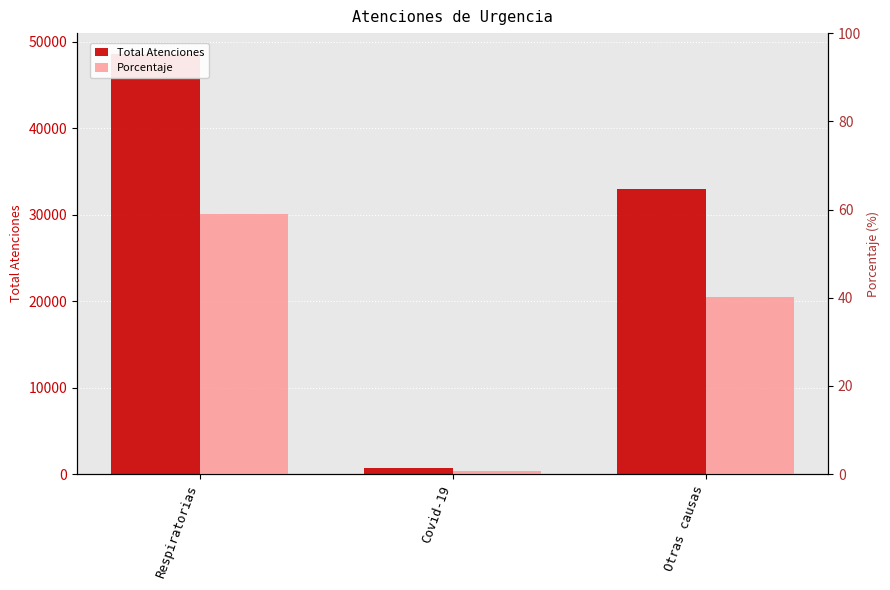

Between Otras causas and Covid-19, which is larger?

Otras causas